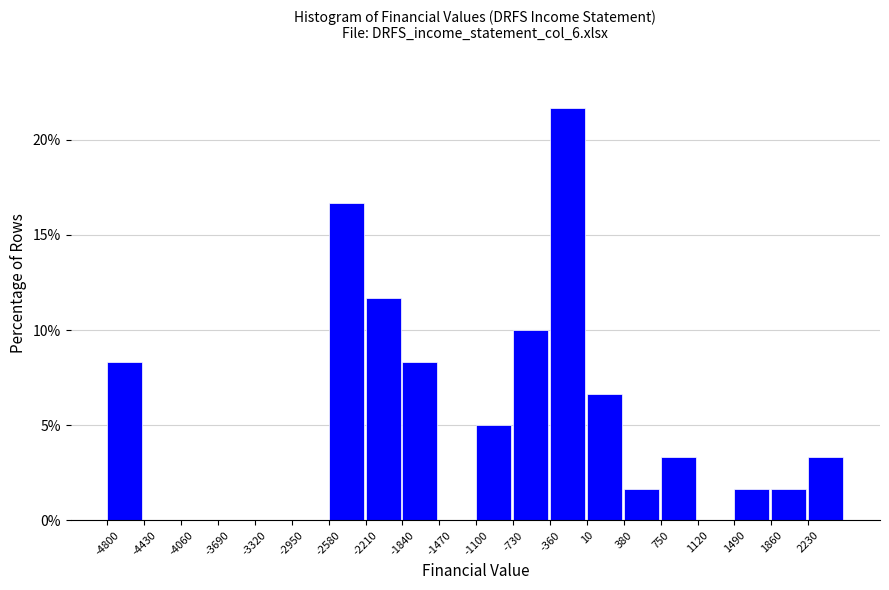

Over which range of the x-axis is the bar tallest?

-360 to 10